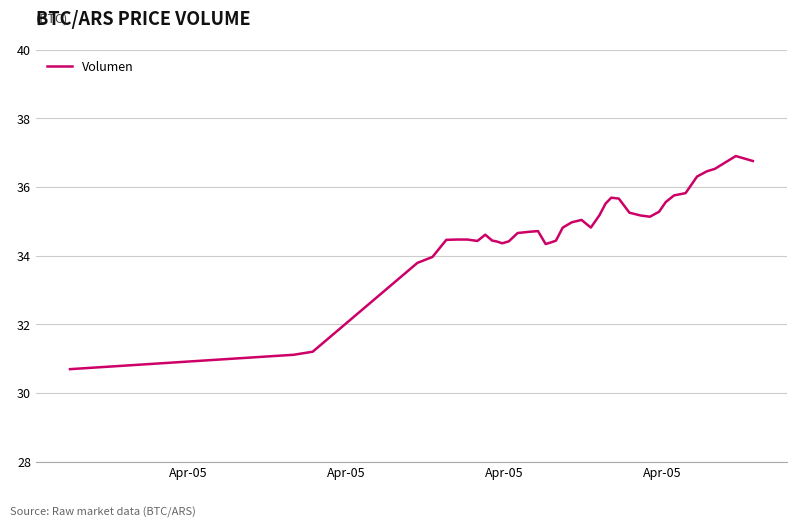

What is the smallest value displayed?

30.7